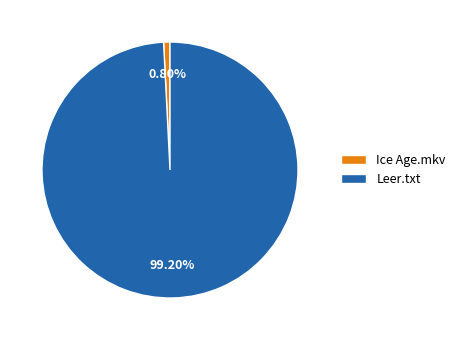

The Leer.txt slice represents 89% of the pie. True or false?

False